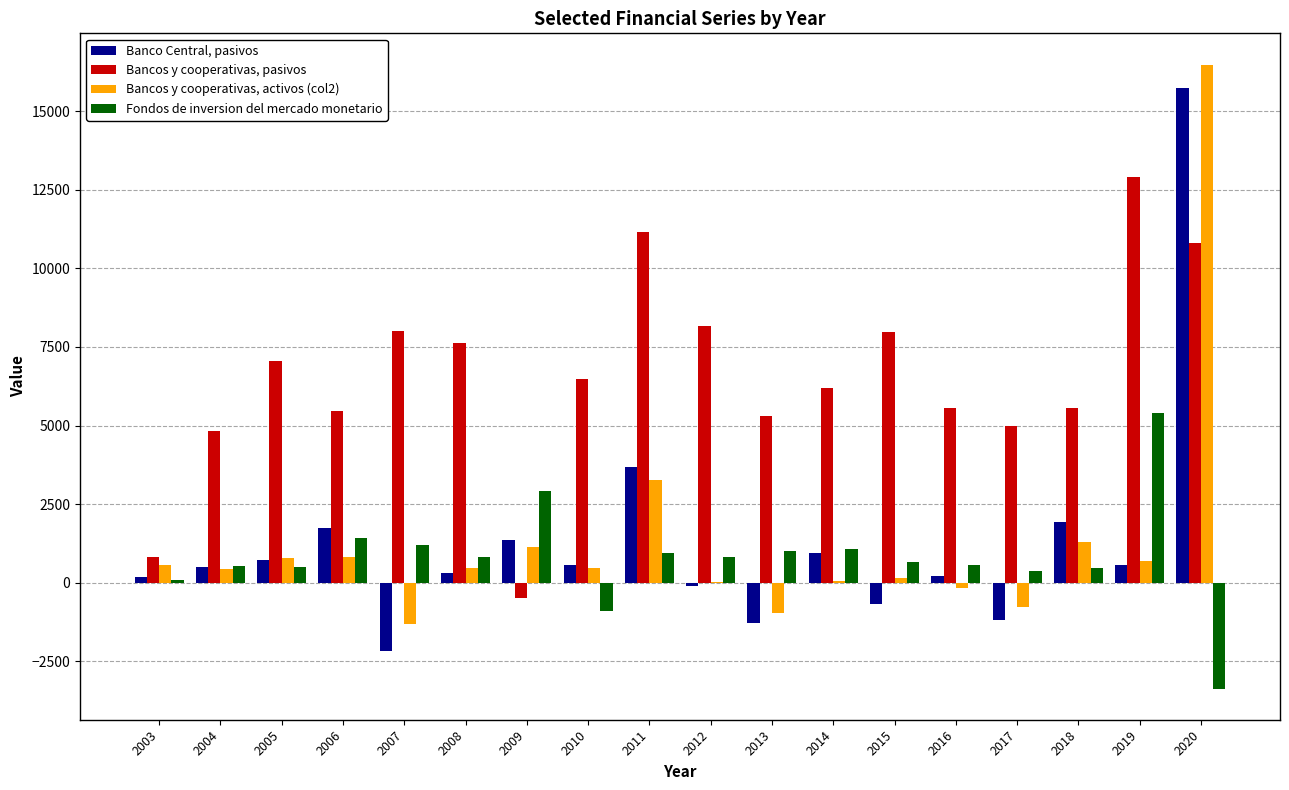

What is the sum of all Banco Central, pasivos values?

22999